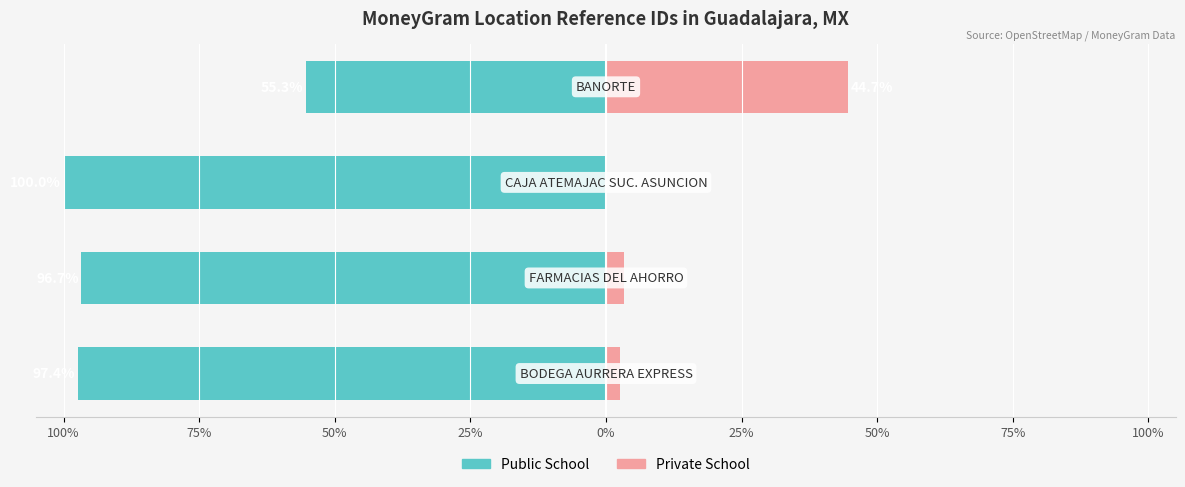

How many data points in Private School are less than 3?

2